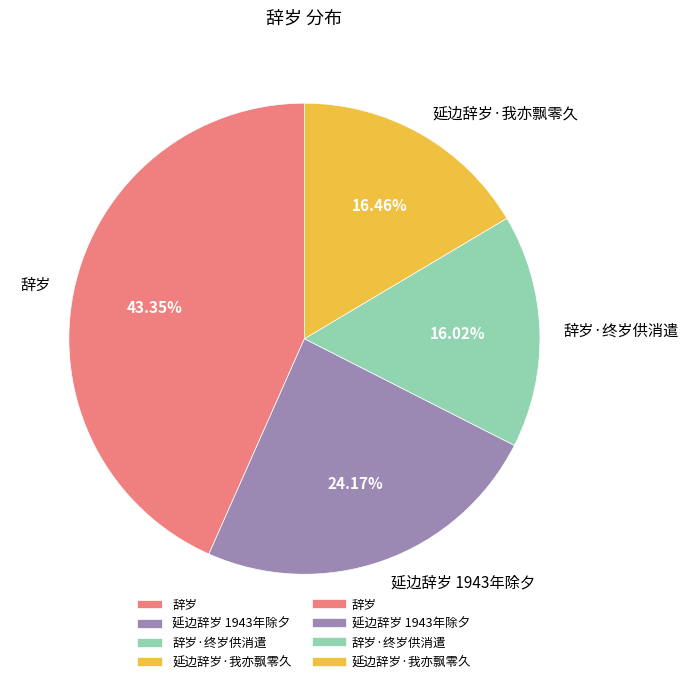

How many segments does this pie chart have?

4